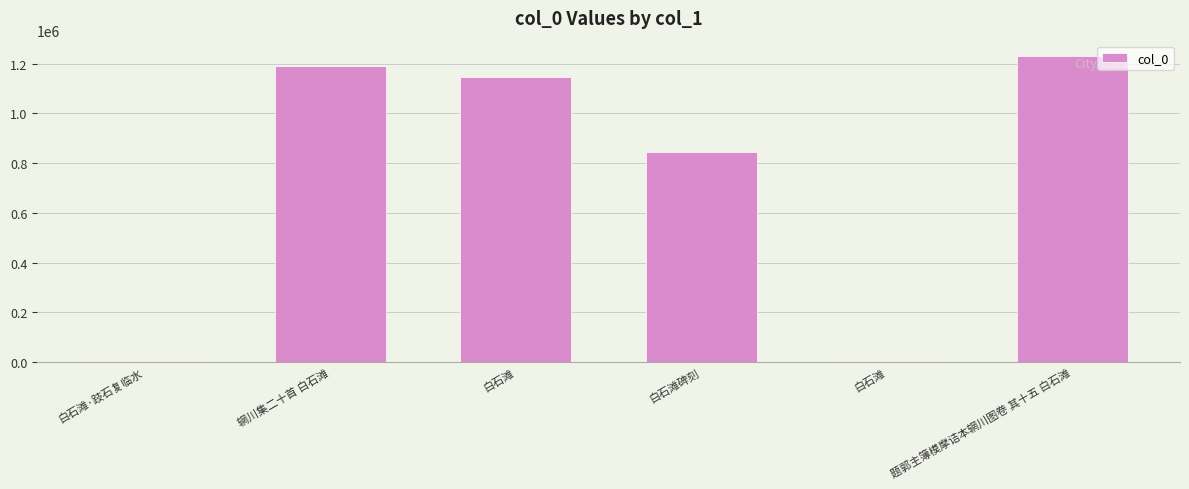

The chart shows a value of 845521 at 白石滩碑刻. True or false?

True